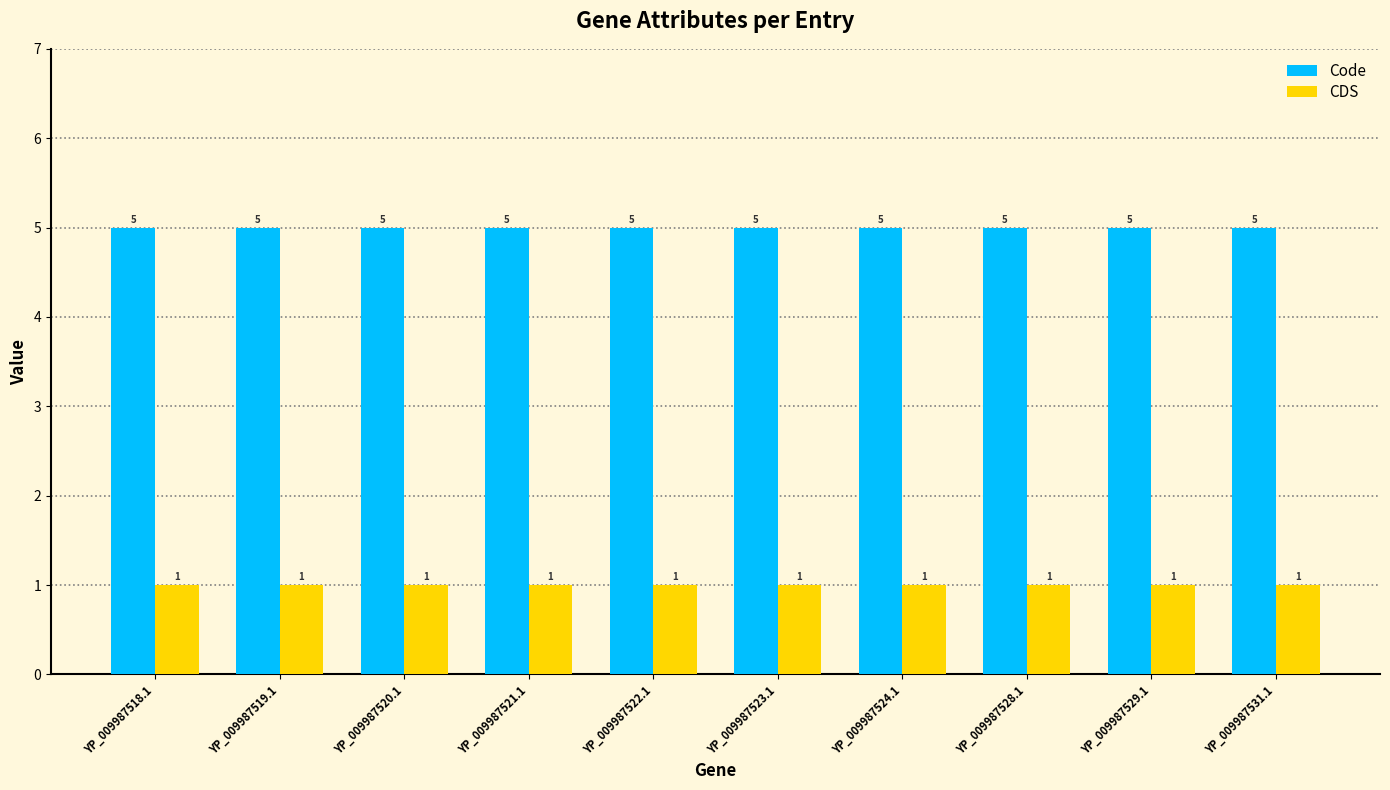

At YP_009987521.1, list the series in order from smallest to largest.

CDS, Code